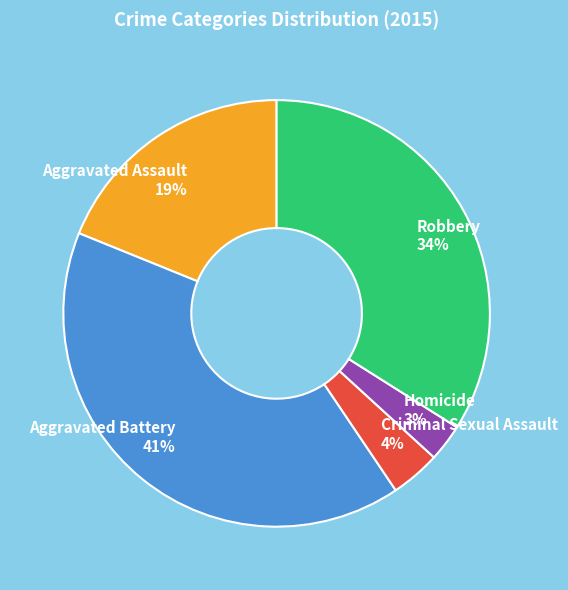

Which slice is the largest?

Aggravated Battery